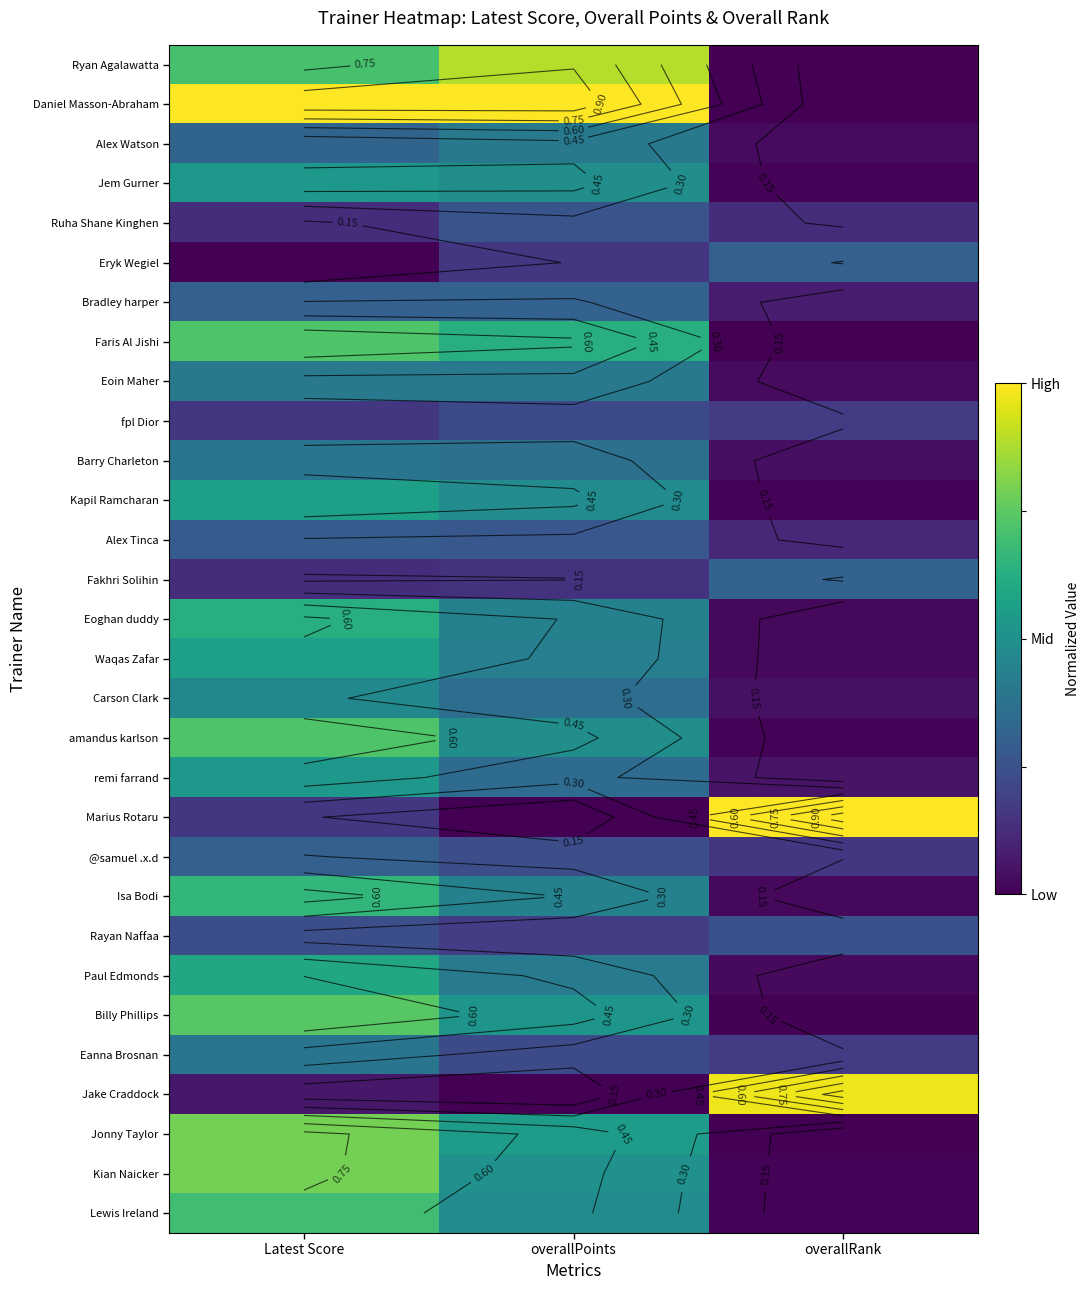

The value of Kapil Ramcharan at overallRank is 0.0. True or false?

False